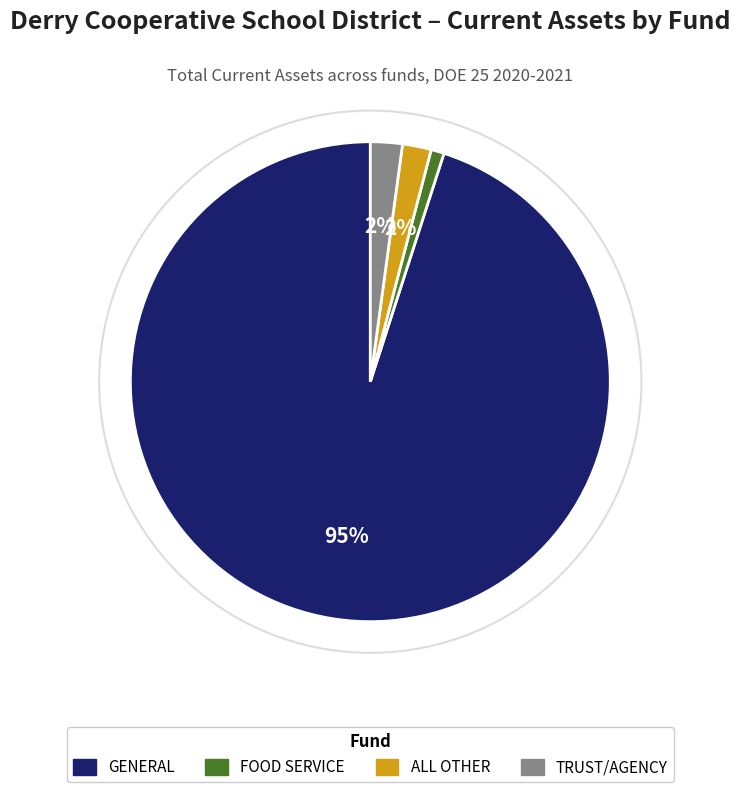

Is there any slice that represents more than half of the pie?

Yes